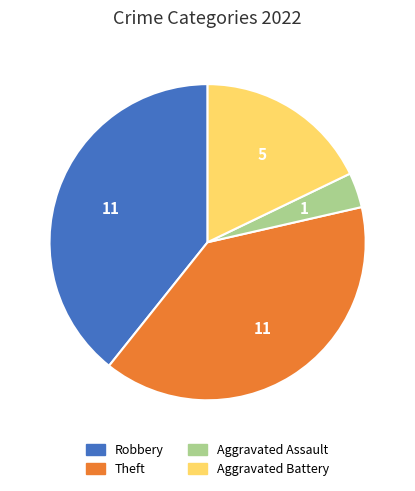

Is there a majority slice in this chart?

No